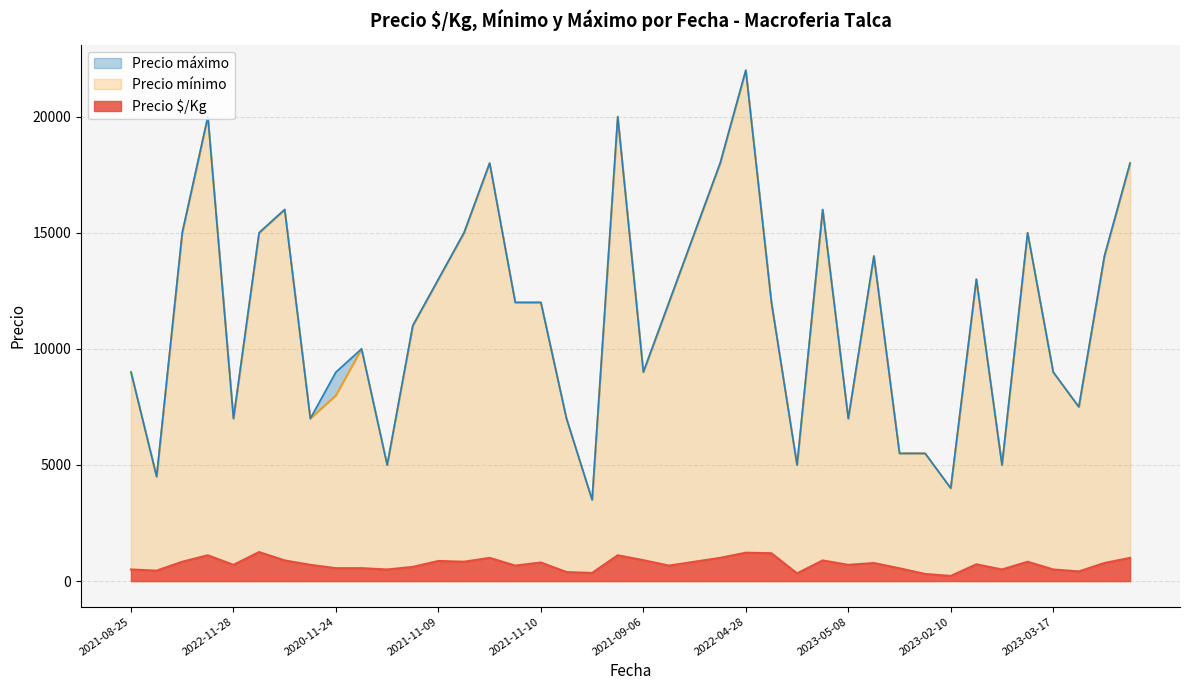

What is the maximum value for Precio $/Kg?

1250